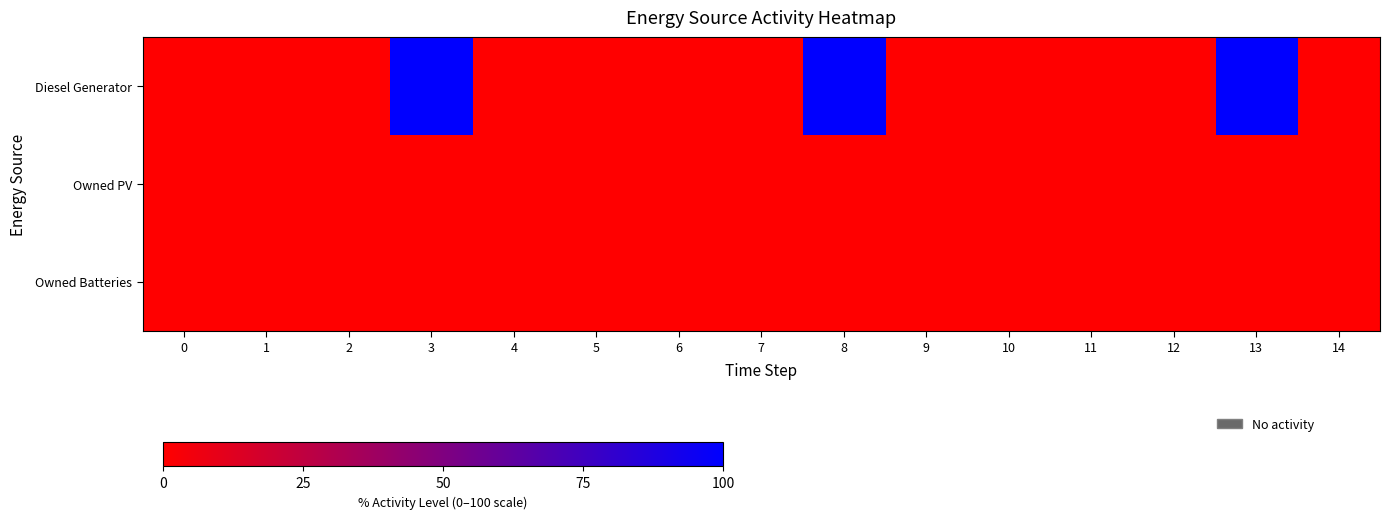

Between 13 and 11, which is larger?

13